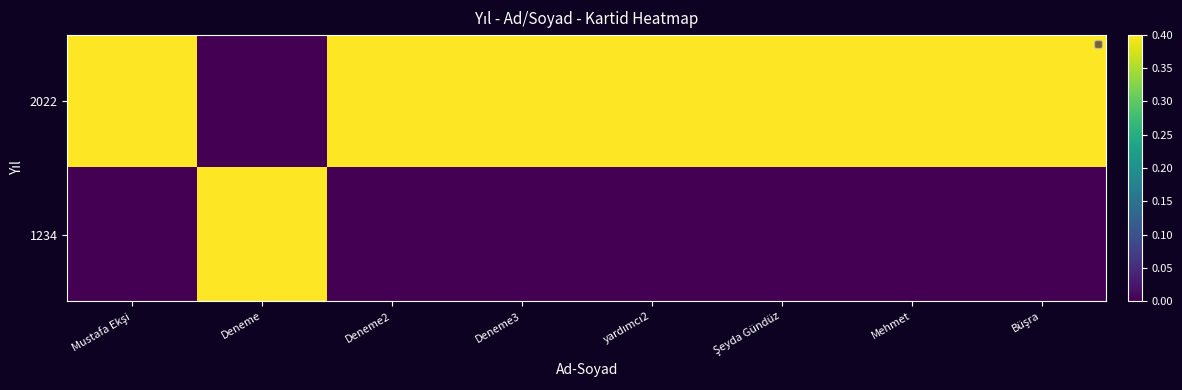

What is the difference between the highest and lowest values at Deneme2?

1.0